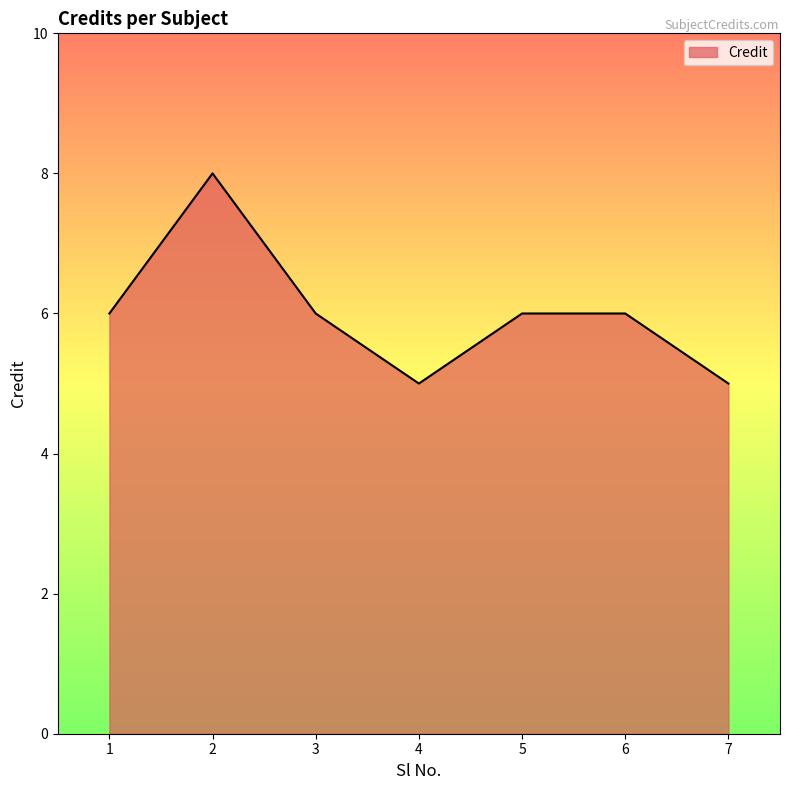

What is the difference between the maximum and minimum values?

3